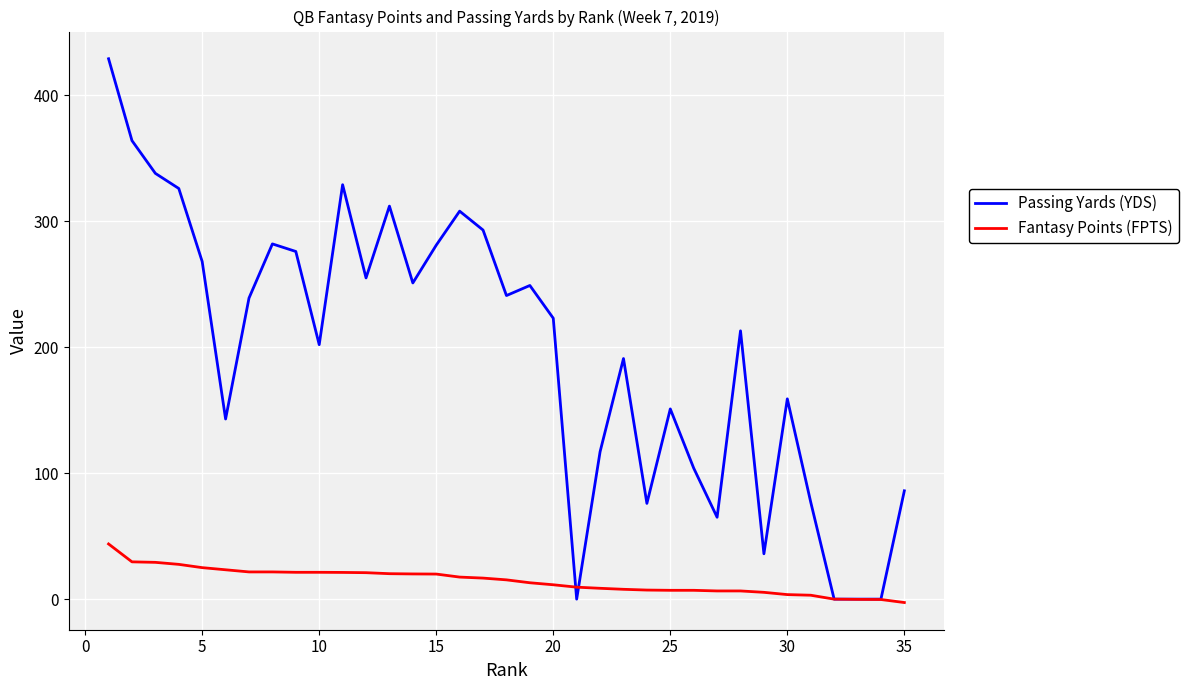

List the series in order of their peak value, highest first.

Passing Yards (YDS), Fantasy Points (FPTS)